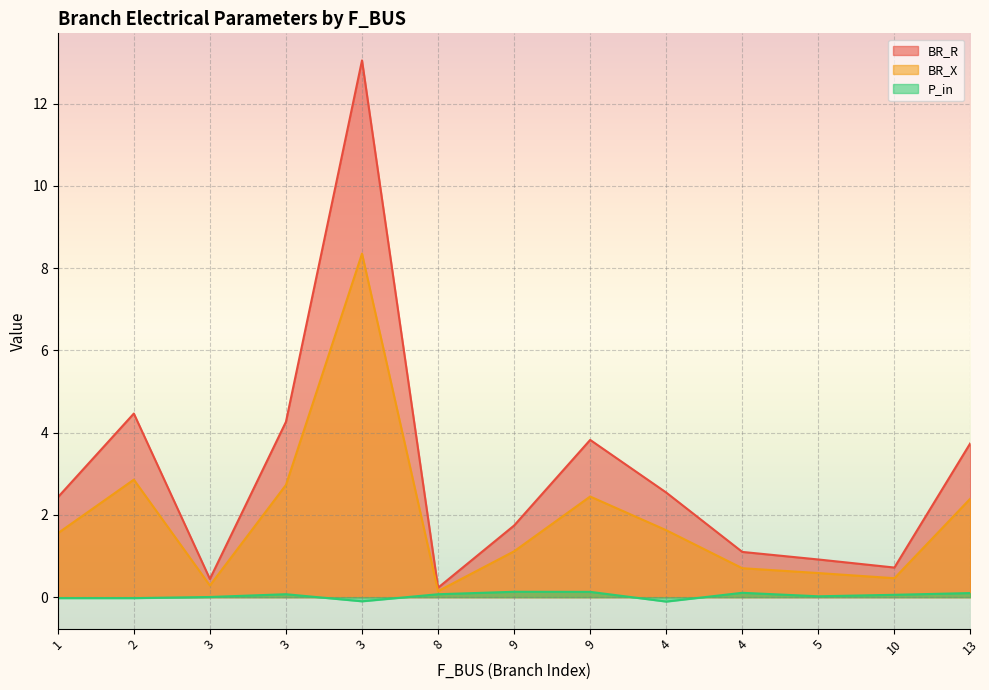

List the labels in order of BR_R value, smallest first.

8, 3, 10, 5, 4, 9, 1, 4, 13, 9, 3, 2, 3